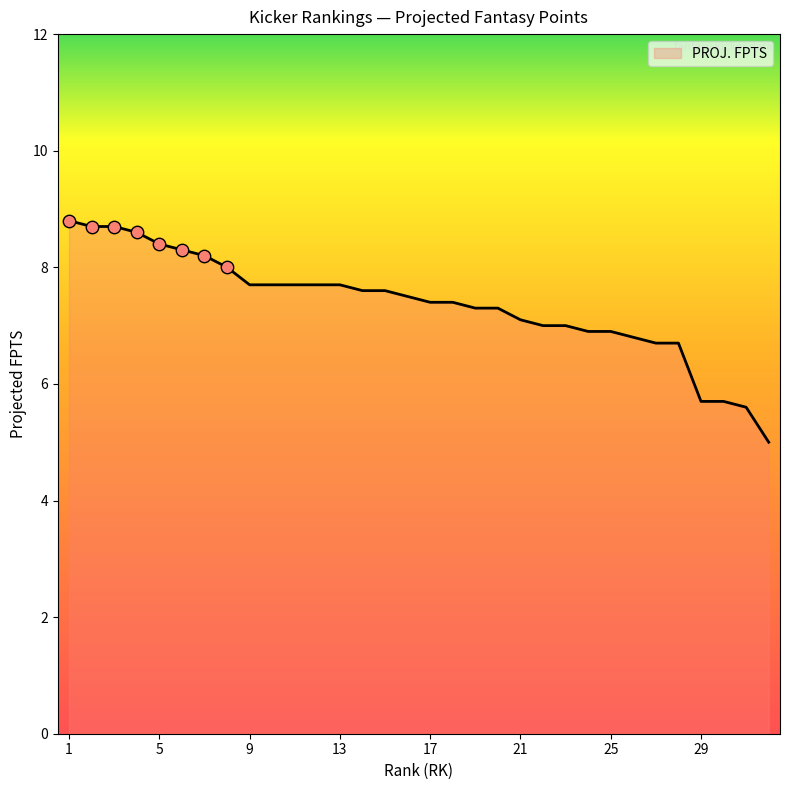

What is the minimum value shown in the chart?

5.0